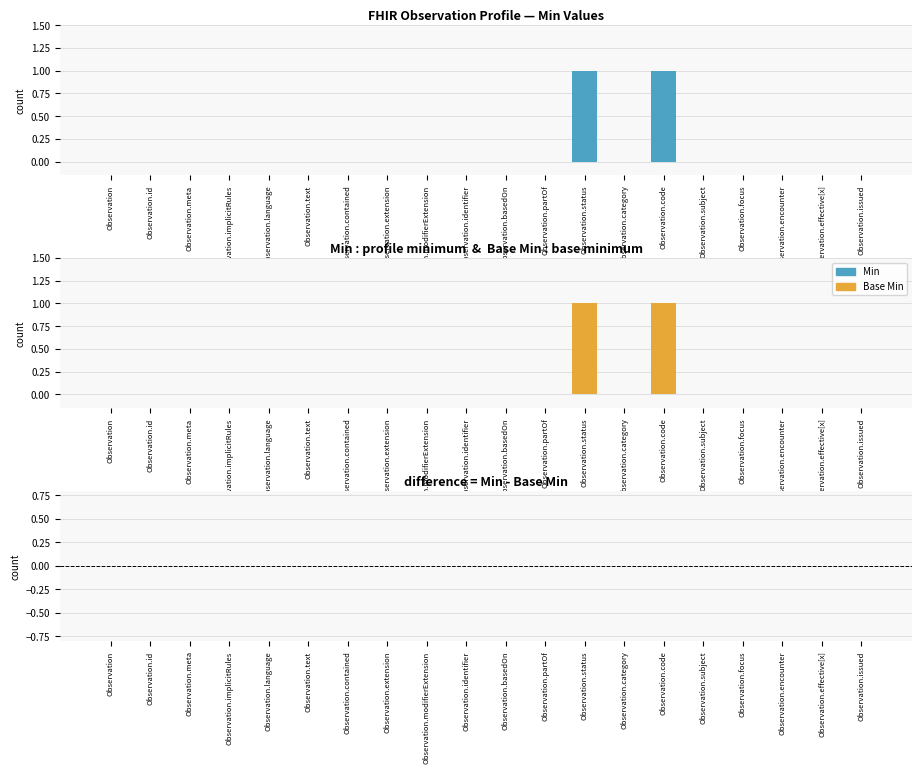

Rank the categories by Base Min value from lowest to highest.

Observation, Observation.id, Observation.meta, Observation.implicitRules, Observation.language, Observation.text, Observation.contained, Observation.extension, Observation.modifierExtension, Observation.identifier, Observation.basedOn, Observation.partOf, Observation.category, Observation.subject, Observation.focus, Observation.encounter, Observation.effective[x], Observation.issued, Observation.status, Observation.code